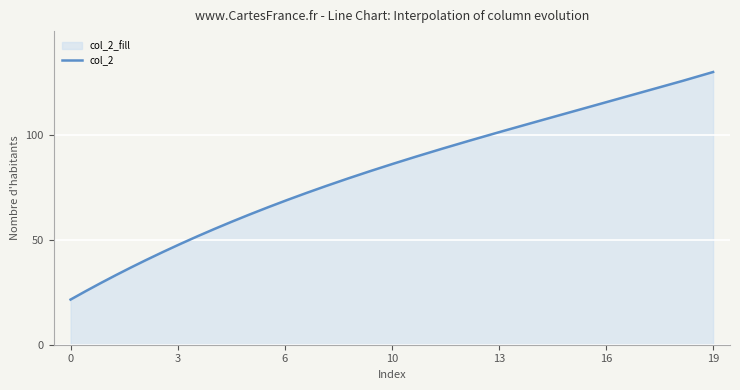

True or false: col_4 and col_3 intersect in this chart.

False